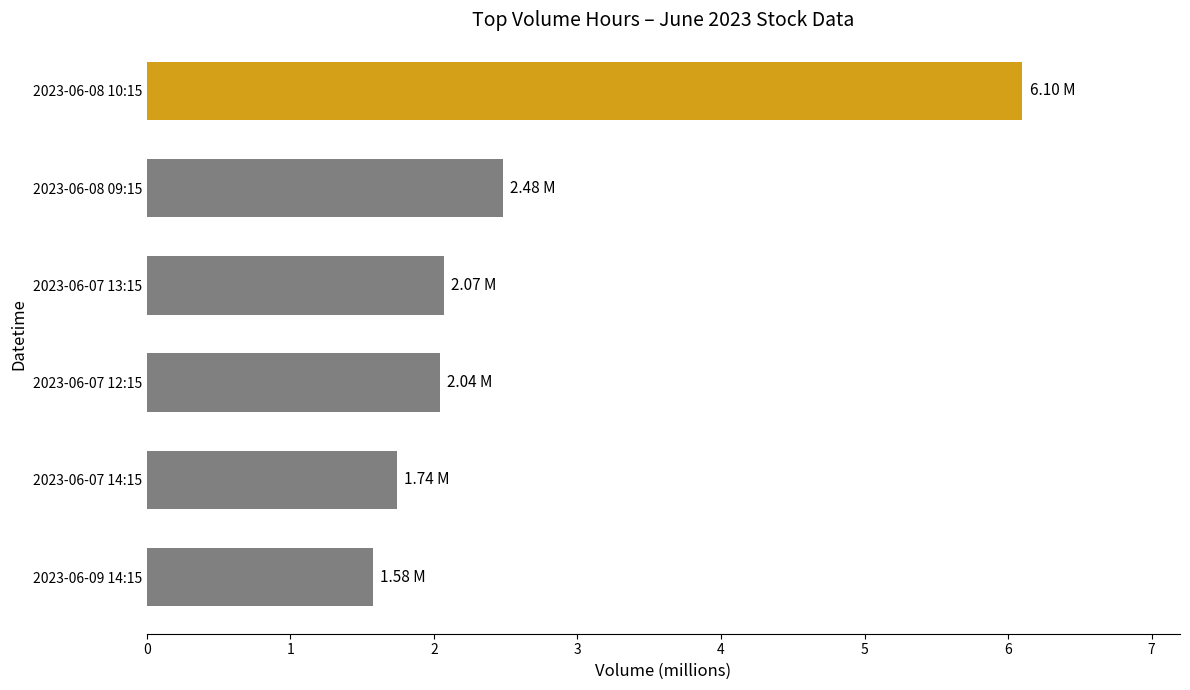

What is the ratio of the value at 2023-06-09 14:15 to the value at 2023-06-07 14:15?

0.9